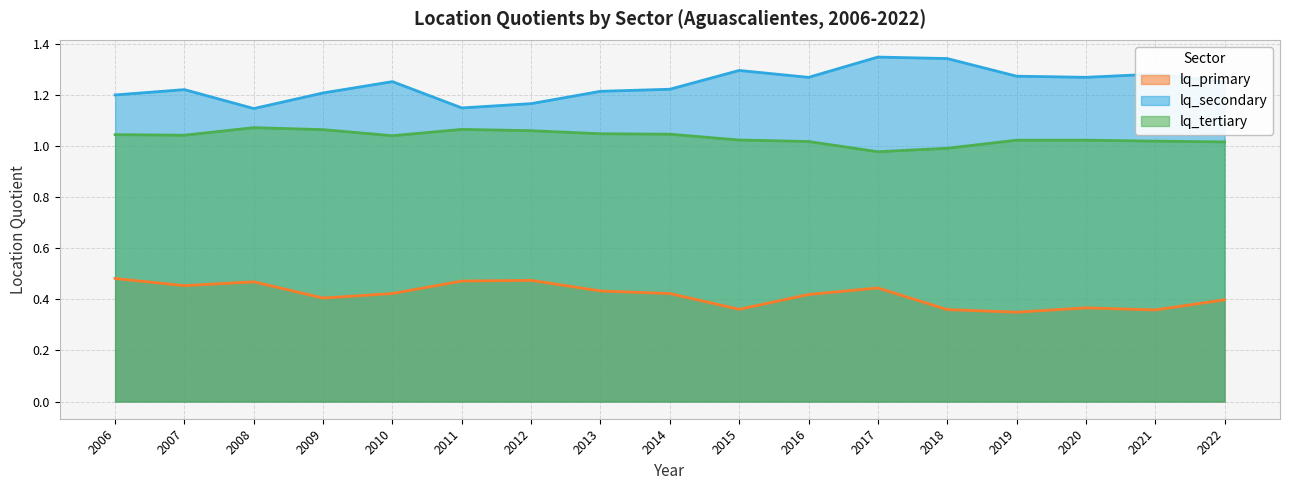

What is the difference between the lq_primary values at 2016 and 2011?

0.1